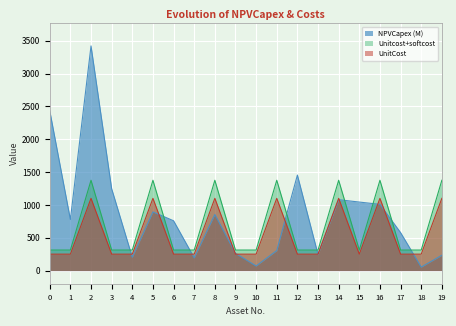

What is the minimum value for Unitcost+softcost?

312.5